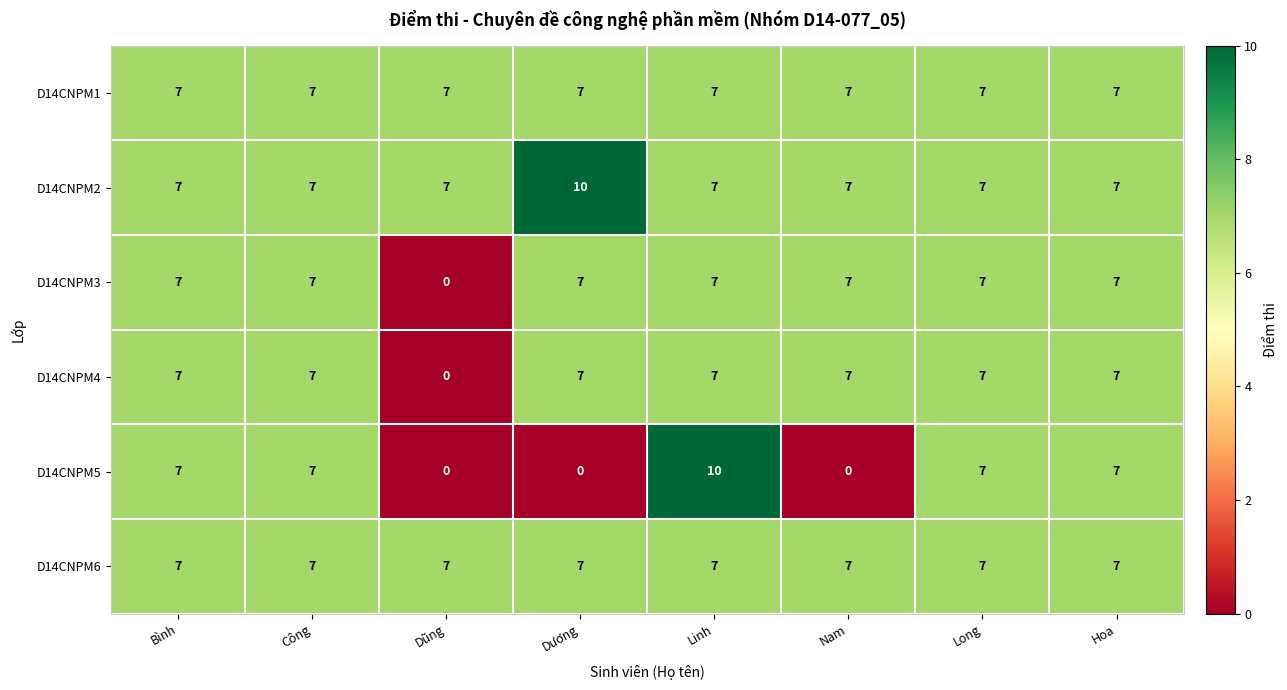

Which category has the lowest value in the D14CNPM3 series?

Dũng